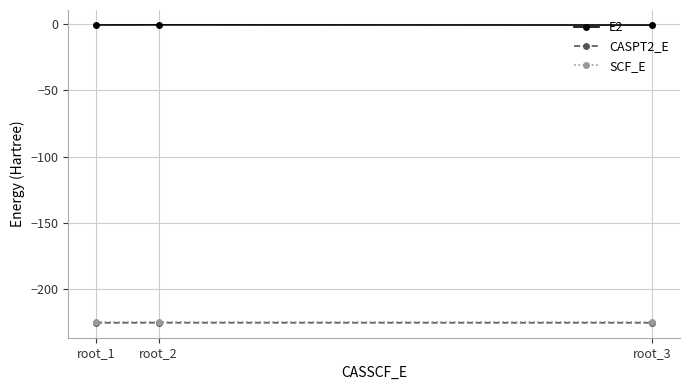

The value of CASPT2_E at root_3 is -225.3. True or false?

True